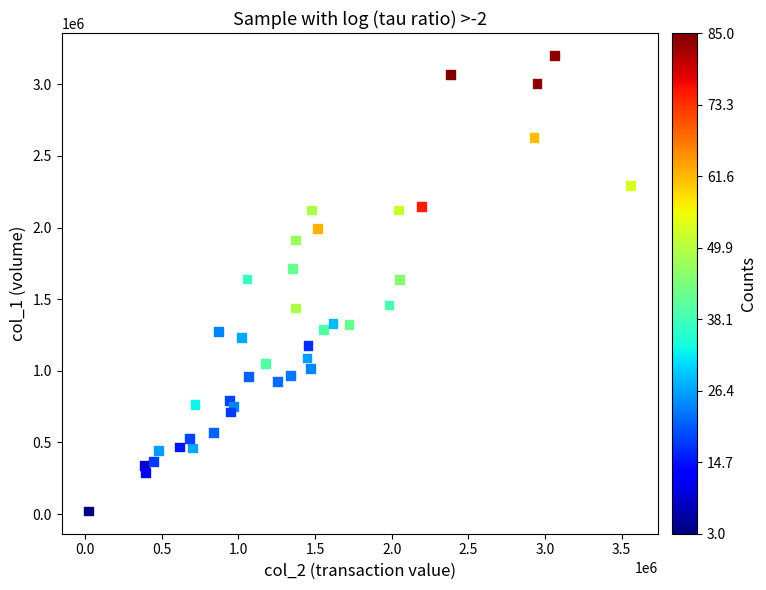

What is the range of X values (max minus min)?

3535690